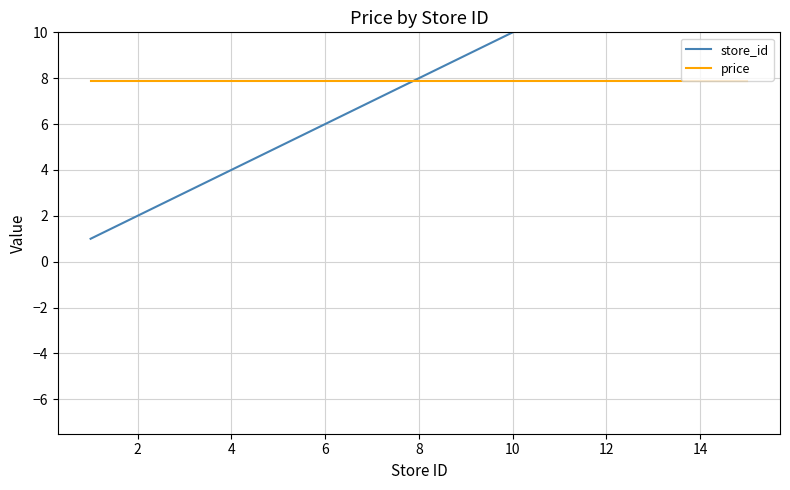

How many distinct data groups are displayed?

2